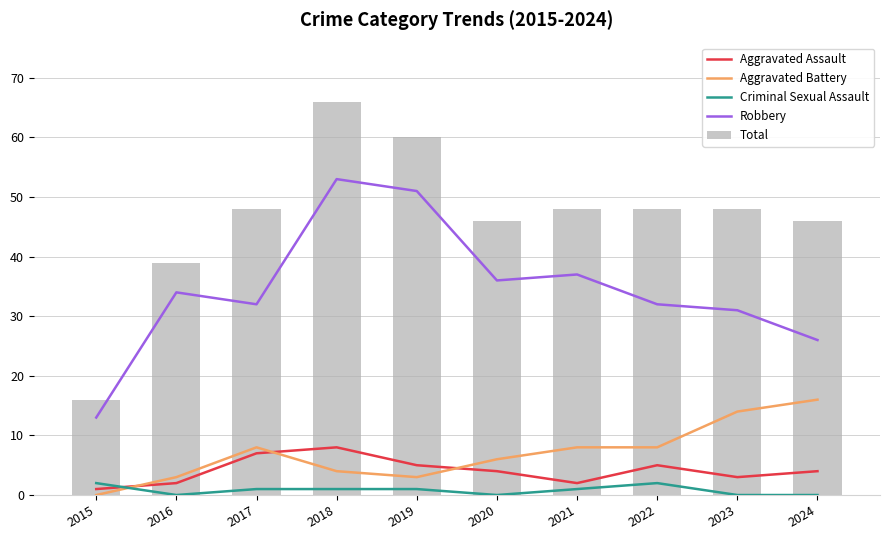

At which category is the sum across all series the highest?

2018